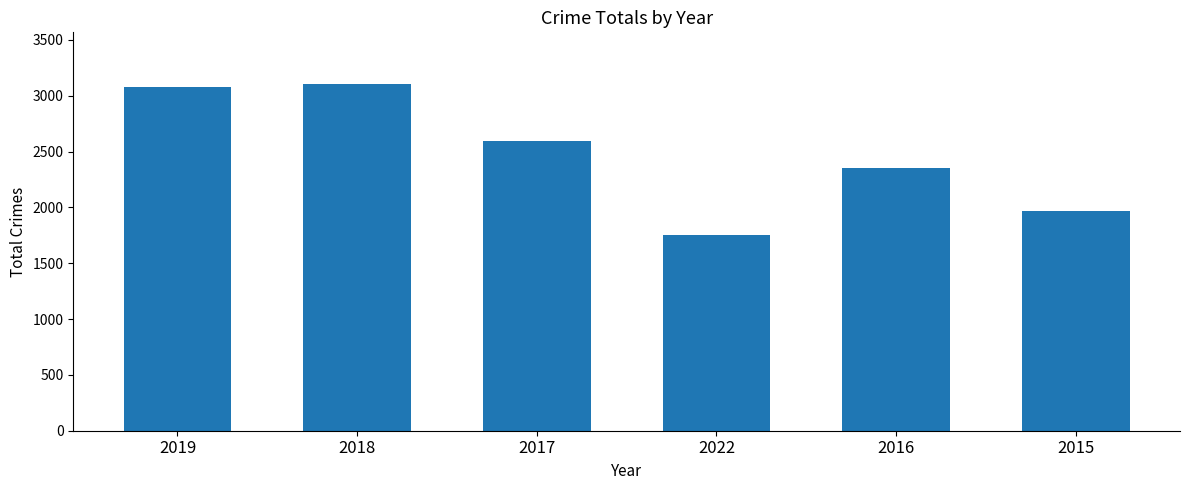

Reading left to right, extract all data points from this chart.

2019=3080	2018=3103	2017=2592	2022=1756	2016=2352	2015=1968